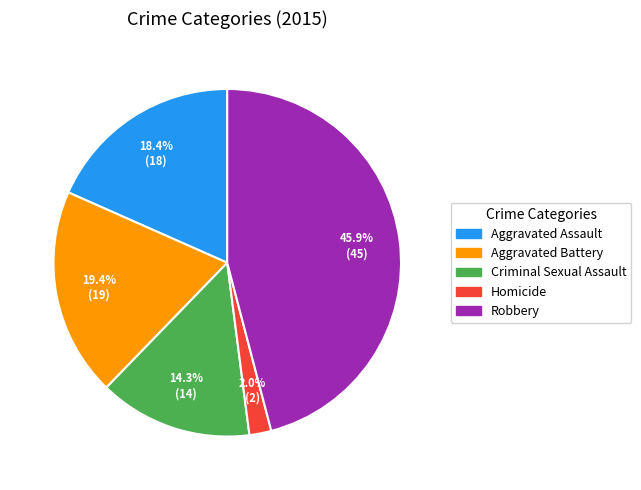

Is it true that Robbery is 60% of the pie?

False